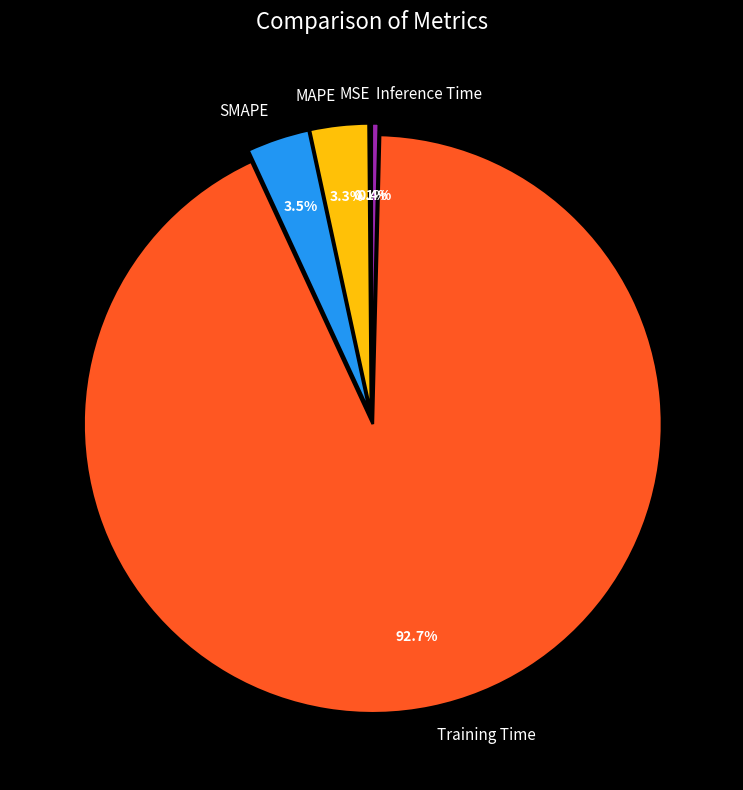

Do MAPE and SMAPE together represent more than half of the pie?

No